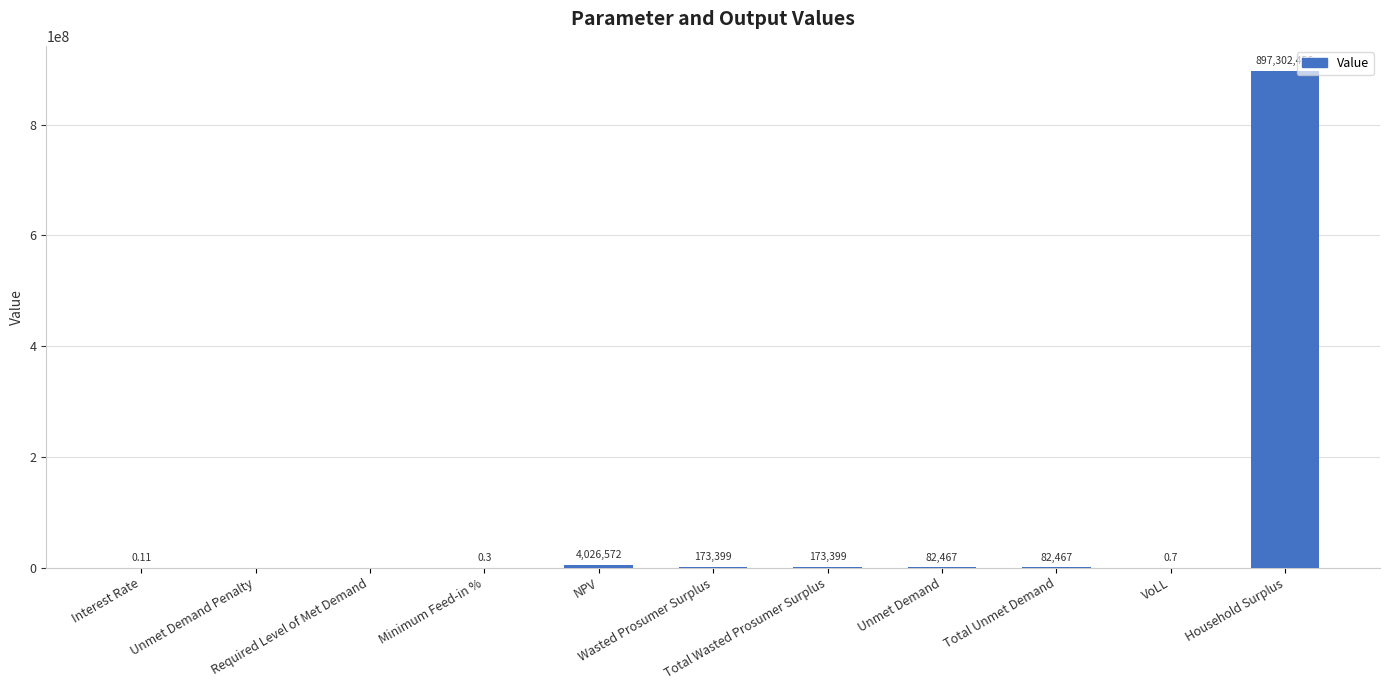

How many data points are above 82466?

6